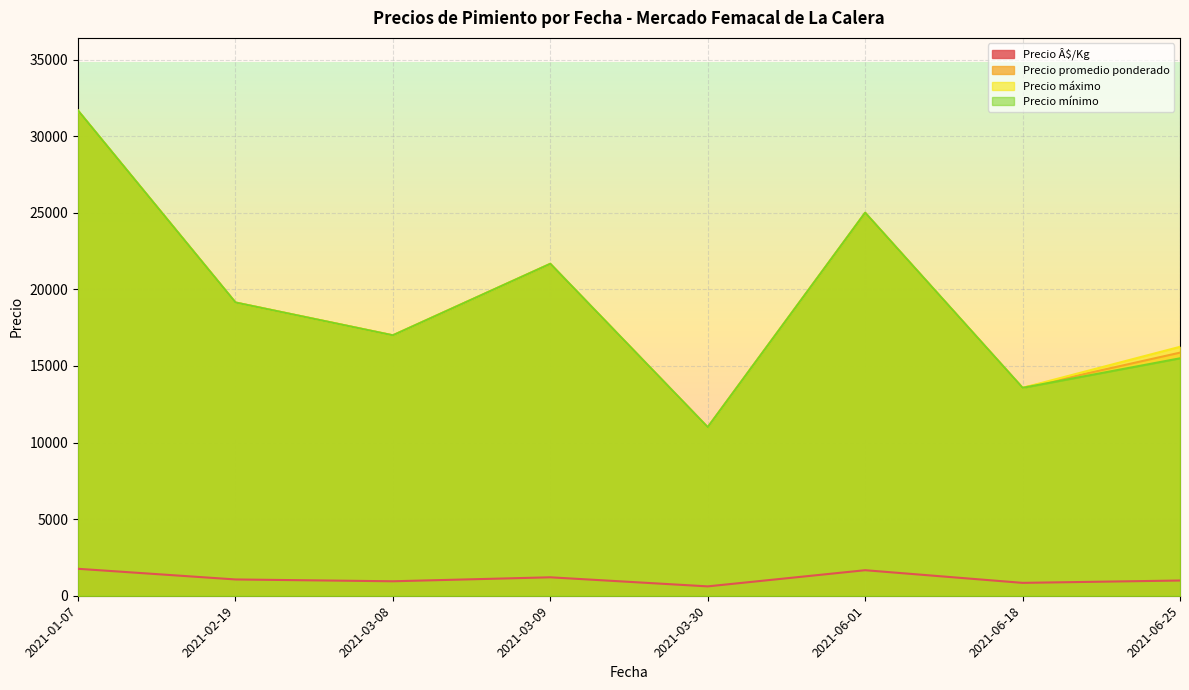

Is the value of Precio máximo at 2021-03-09 greater than the value of Precio promedio ponderado at 2021-02-19?

Yes